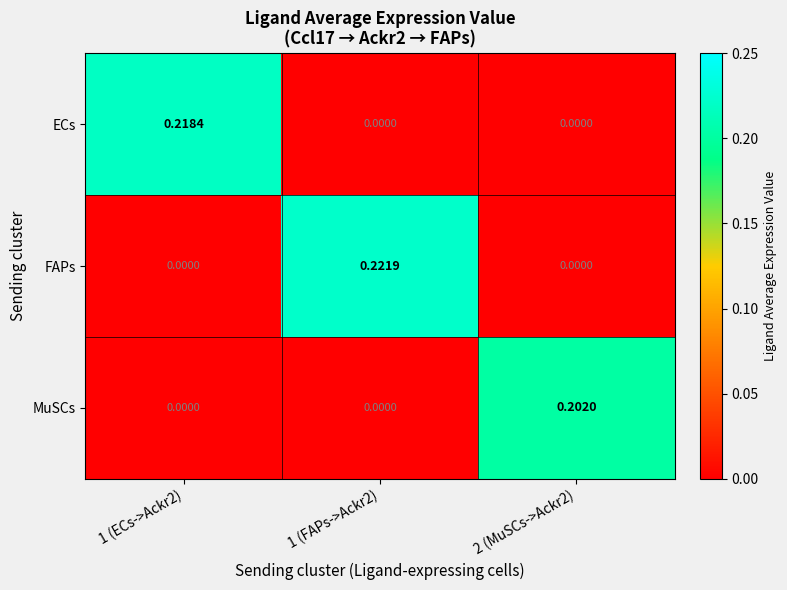

Which series has the largest total across all categories?

FAPs